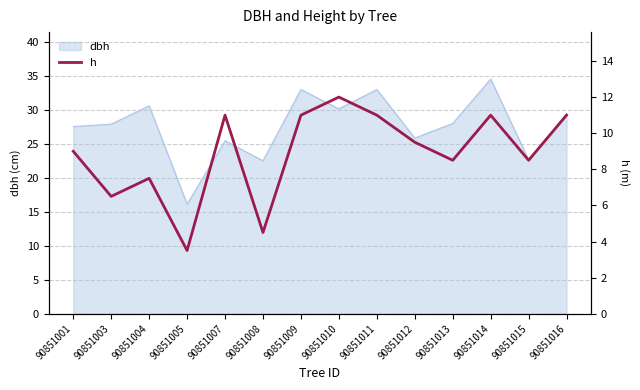

What is the highest value of the dbh series?

34.6